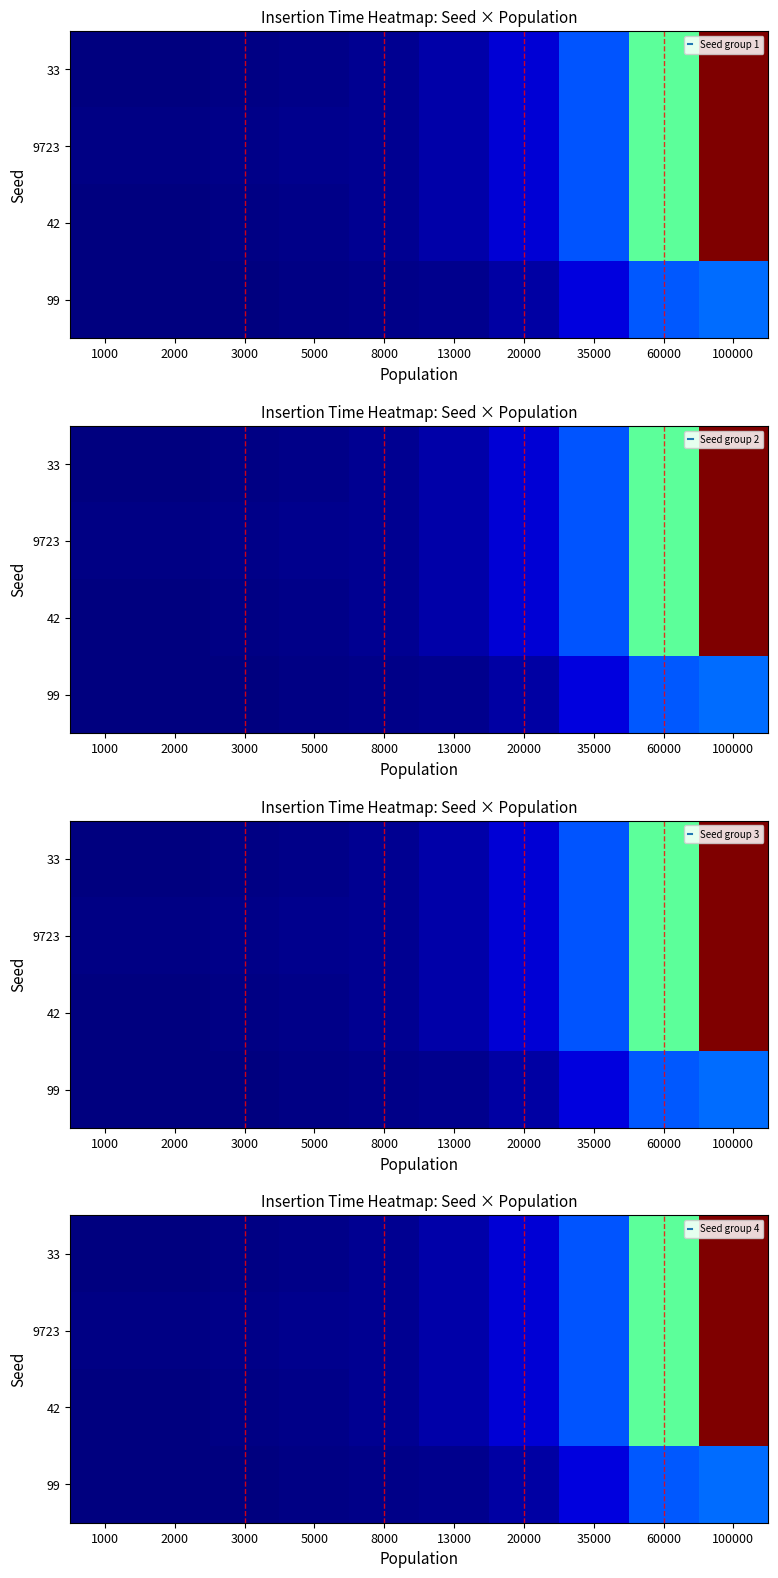

Between 5000 and 35000, which is larger?

35000